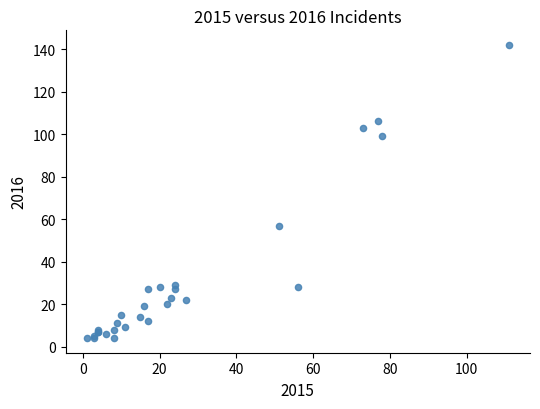

What Y value in the scatter plot is closest to 73?

57